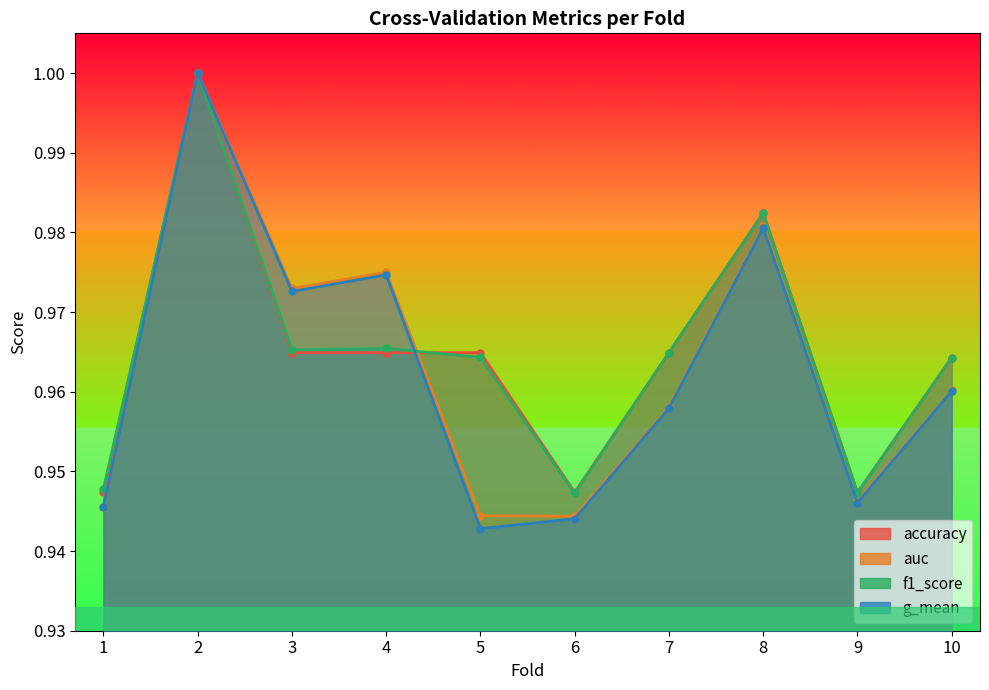

What is the average value of the auc series?

1.0